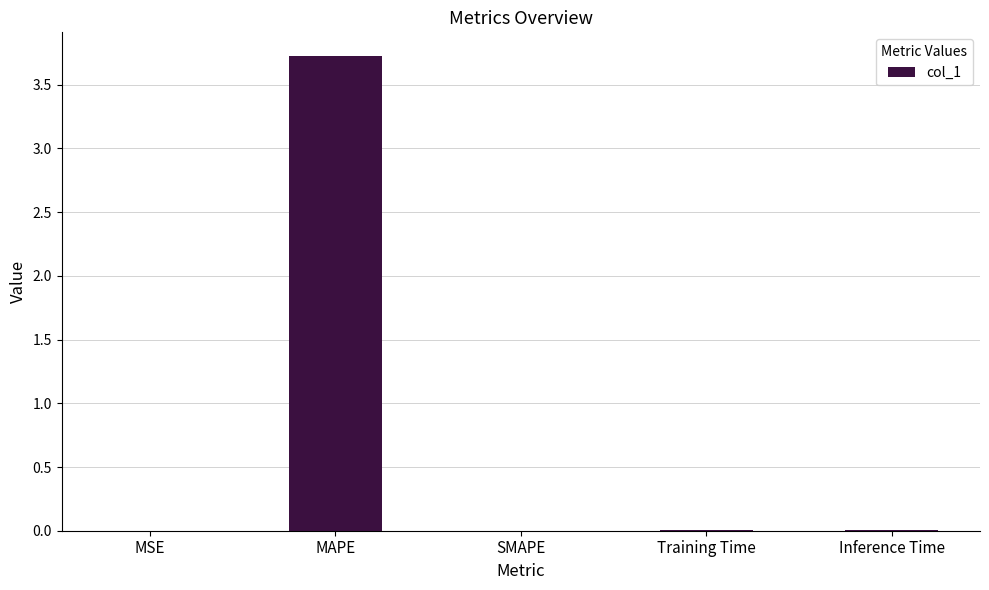

Count the number of categories in the chart.

5